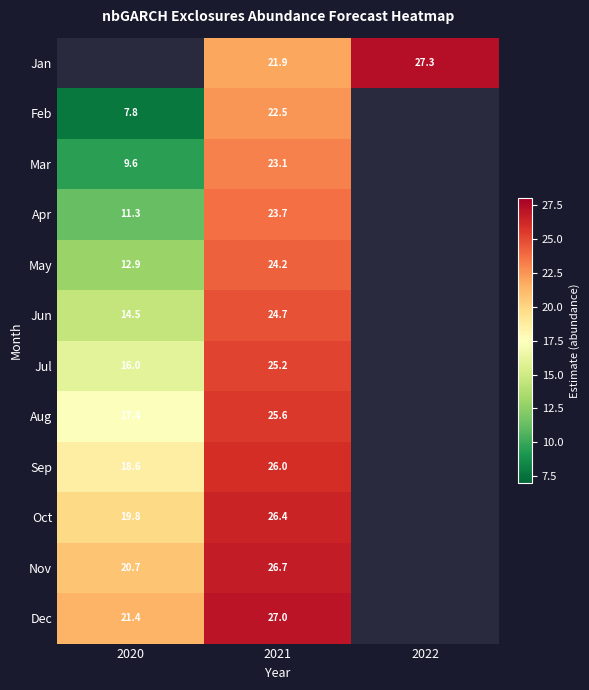

The Mar series shows 8.5 at 2021. True or false?

False